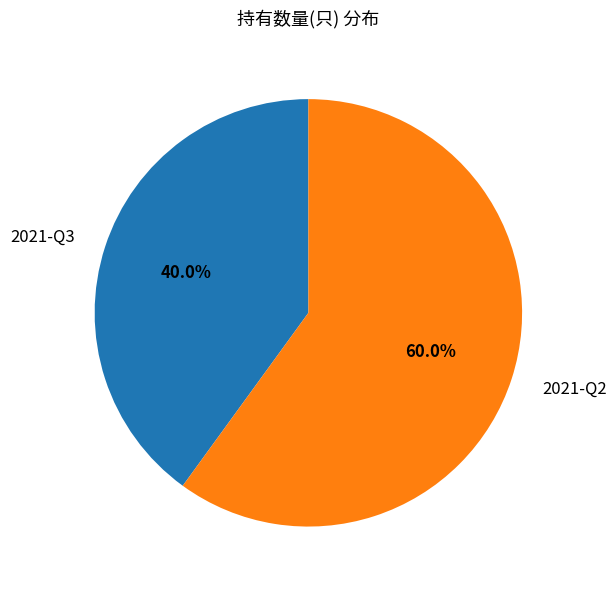

To the nearest percent, what is the combined percentage of 2021-Q3 and 2021-Q2?

100%